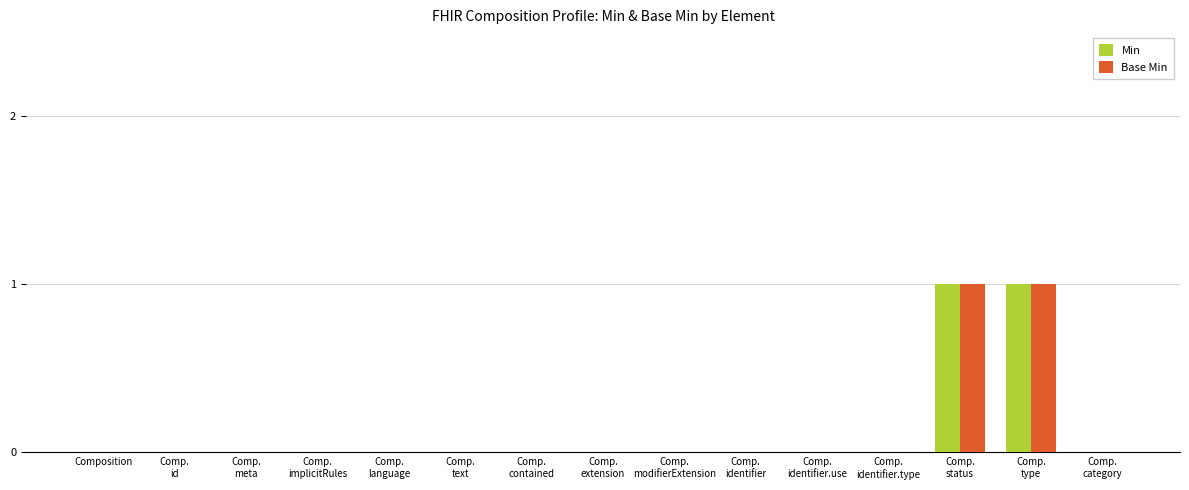

Reading right to left, what are all the values shown in this chart?

Min: Comp.
category=0	Comp.
type=1	Comp.
status=1	Comp.
identifier.type=0	Comp.
identifier.use=0	Comp.
identifier=0	Comp.
modifierExtension=0	Comp.
extension=0	Comp.
contained=0	Comp.
text=0	Comp.
language=0	Comp.
implicitRules=0	Comp.
meta=0	Comp.
id=0	Composition=0
Base Min: Comp.
category=0	Comp.
type=1	Comp.
status=1	Comp.
identifier.type=0	Comp.
identifier.use=0	Comp.
identifier=0	Comp.
modifierExtension=0	Comp.
extension=0	Comp.
contained=0	Comp.
text=0	Comp.
language=0	Comp.
implicitRules=0	Comp.
meta=0	Comp.
id=0	Composition=0